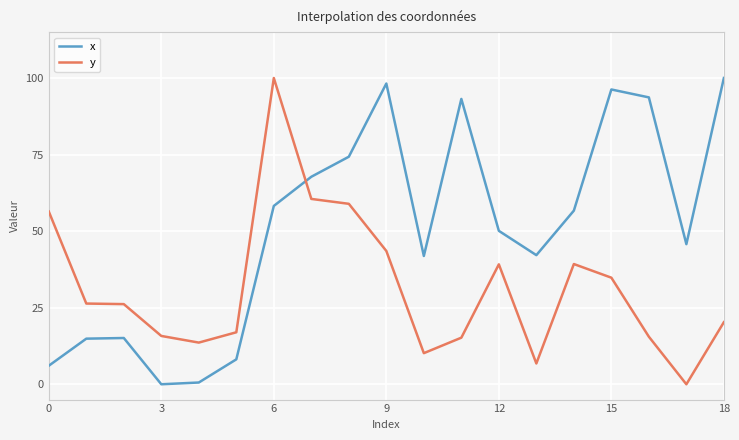

What is the difference between the maximum and minimum values in the x series?

100.0